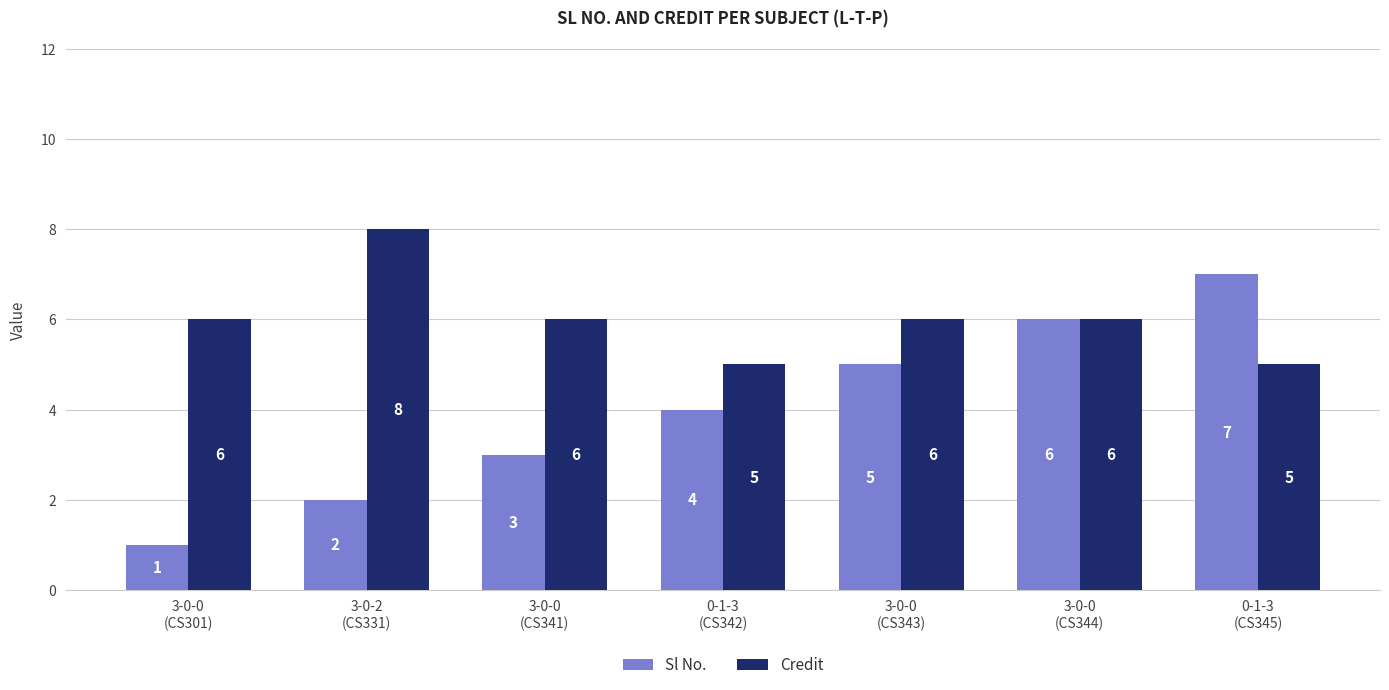

What is the total value across all series at 3-0-0
(CS301)?

7